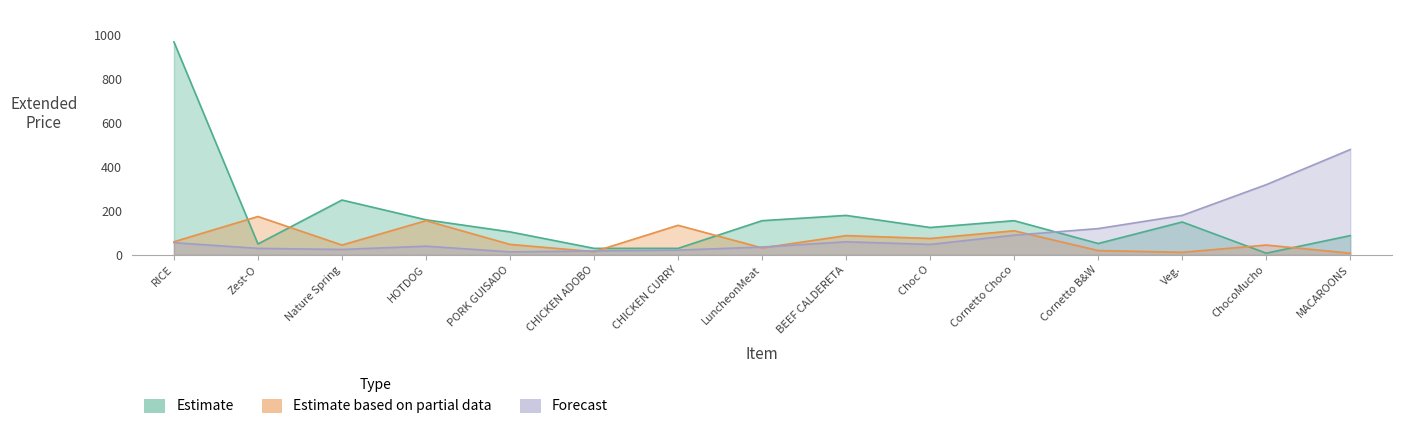

What is the value of the Estimate based on partial data point at the 2nd from the left?

175